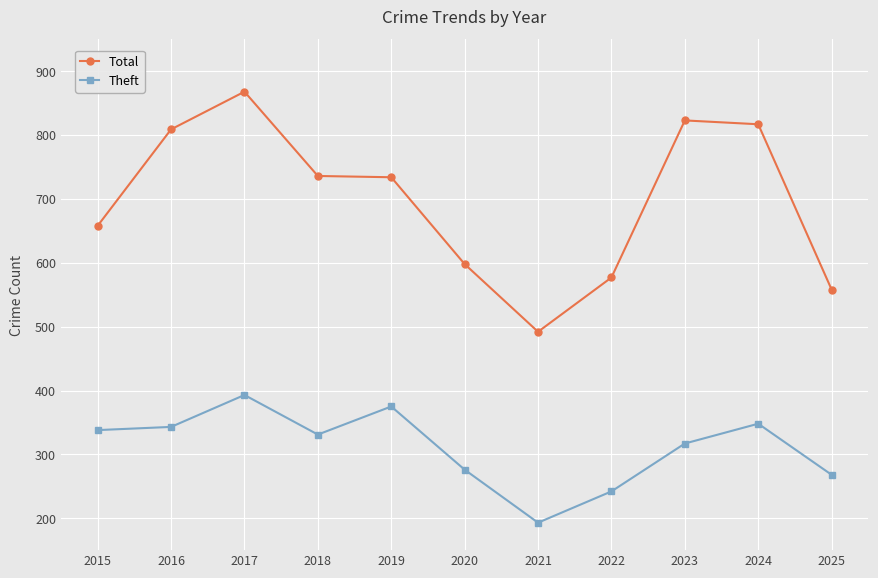

Is the value of Theft at 2015 greater than the value of Total at 2022?

No